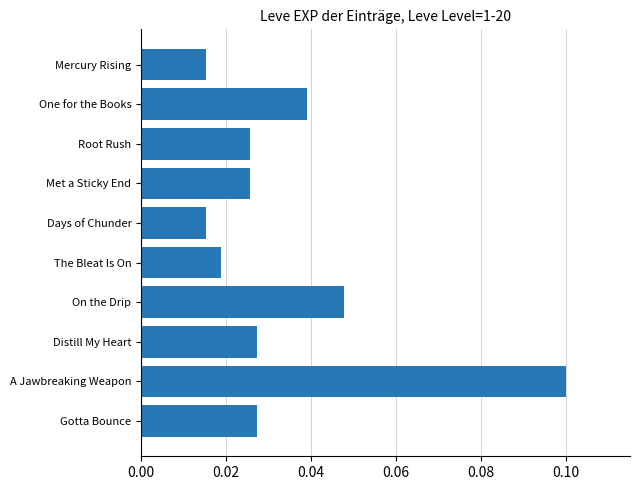

How many series are shown in this chart?

1